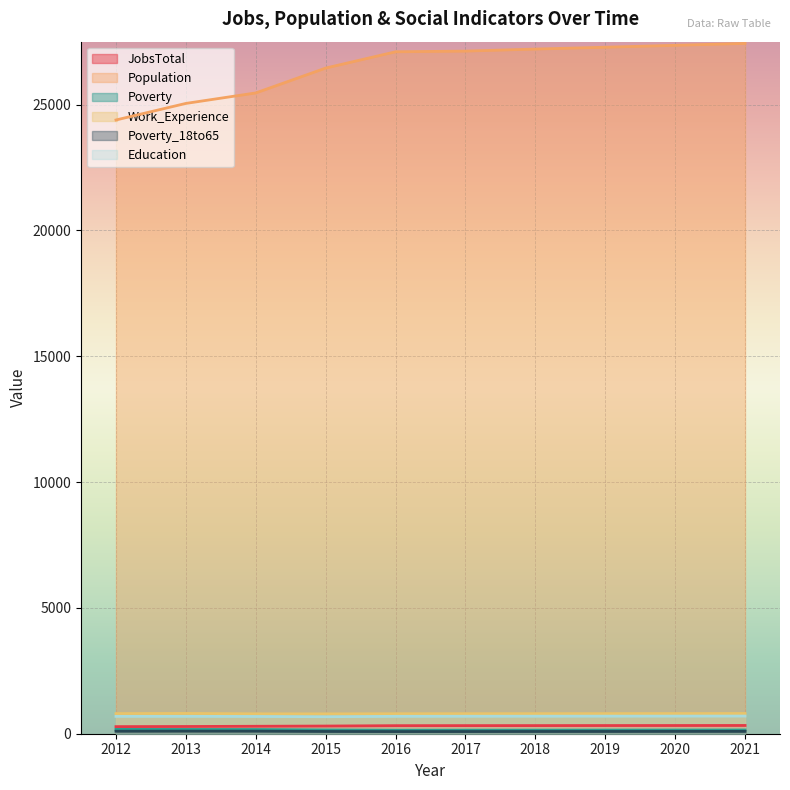

Rank the series by their maximum value, from highest to lowest.

Population, Work_Experience, Education, JobsTotal, Poverty, Poverty_18to65